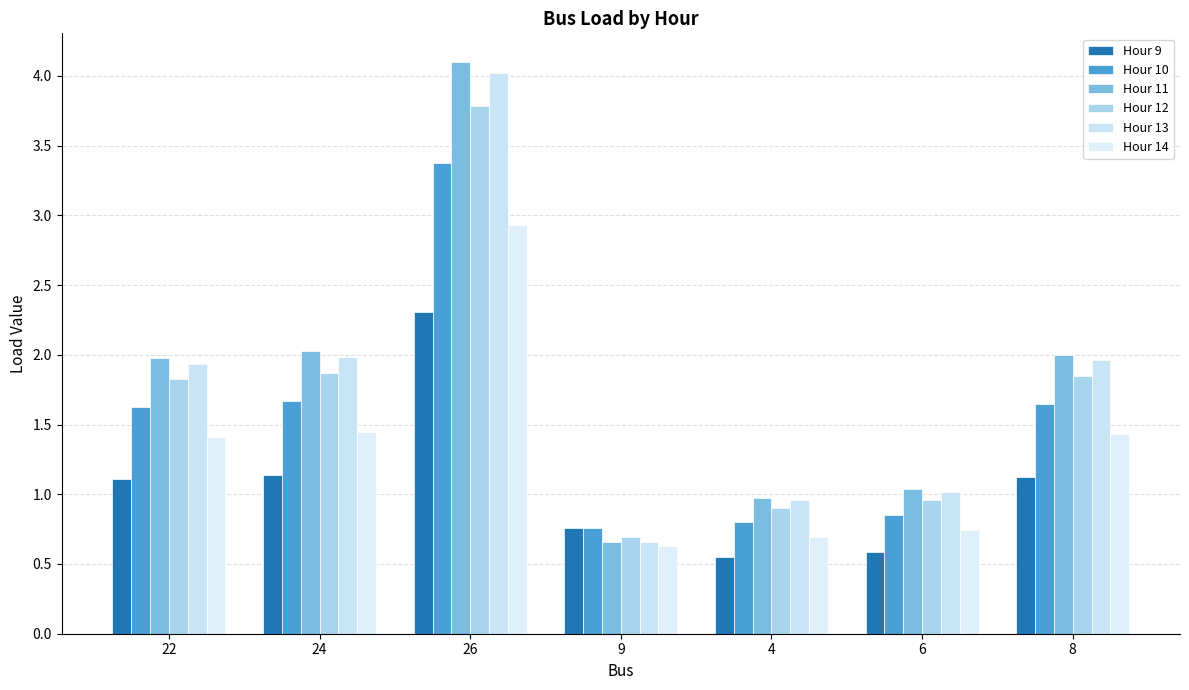

Reading right to left, what are all the values shown in this chart?

Hour 9: 1.1	0.6	0.5	0.8	2.3	1.1	1.1
Hour 10: 1.6	0.9	0.8	0.8	3.4	1.7	1.6
Hour 11: 2.0	1.0	1.0	0.7	4.1	2.0	2.0
Hour 12: 1.8	1.0	0.9	0.7	3.8	1.9	1.8
Hour 13: 2.0	1.0	1.0	0.7	4.0	2.0	1.9
Hour 14: 1.4	0.7	0.7	0.6	2.9	1.4	1.4